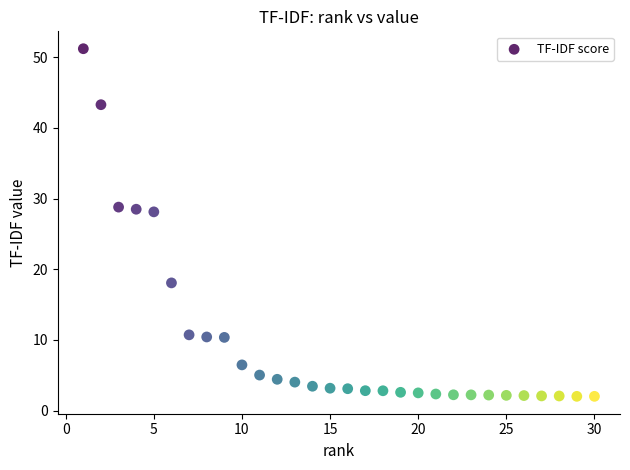

What is the range of X values (max minus min)?

29.0